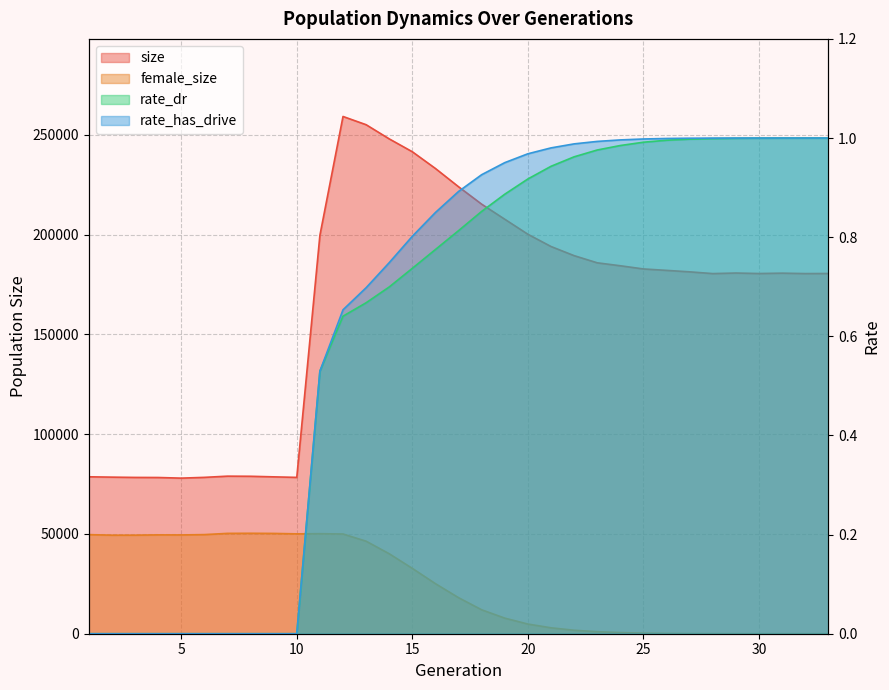

At which category is the sum across all series the highest?

12